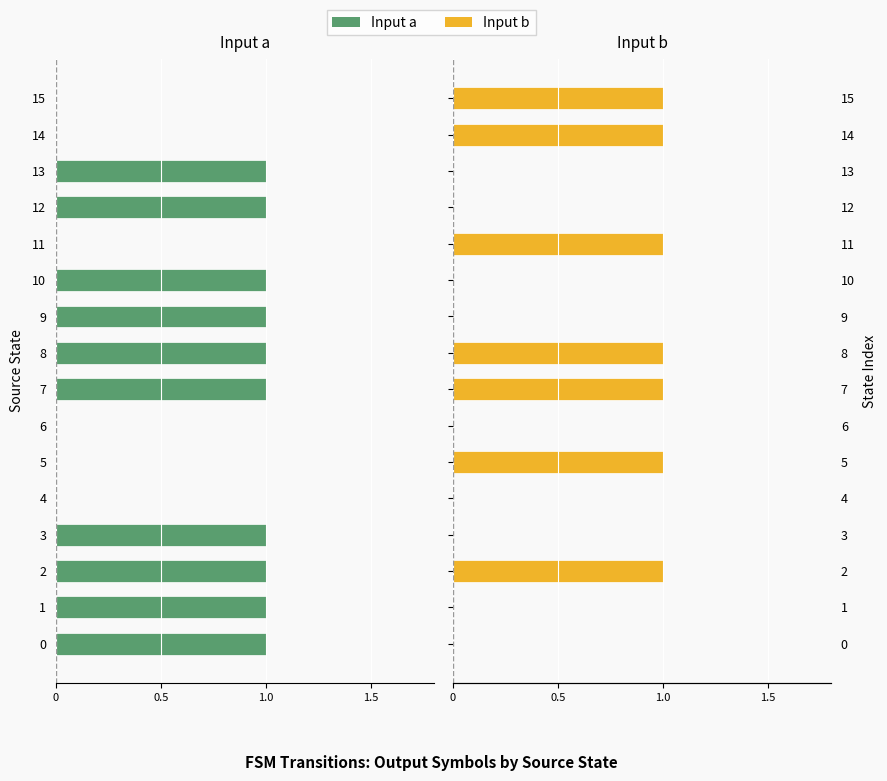

At how many categories does at least one series exceed 0?

7